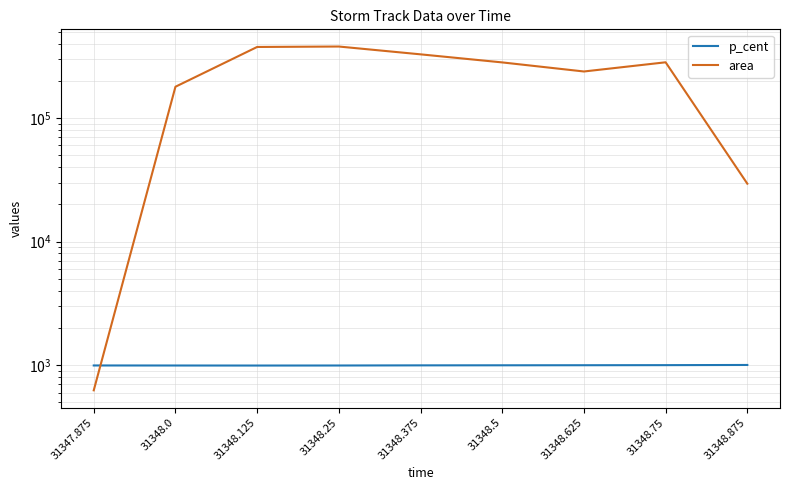

Where is area nearest to the value 189375?

31348.0